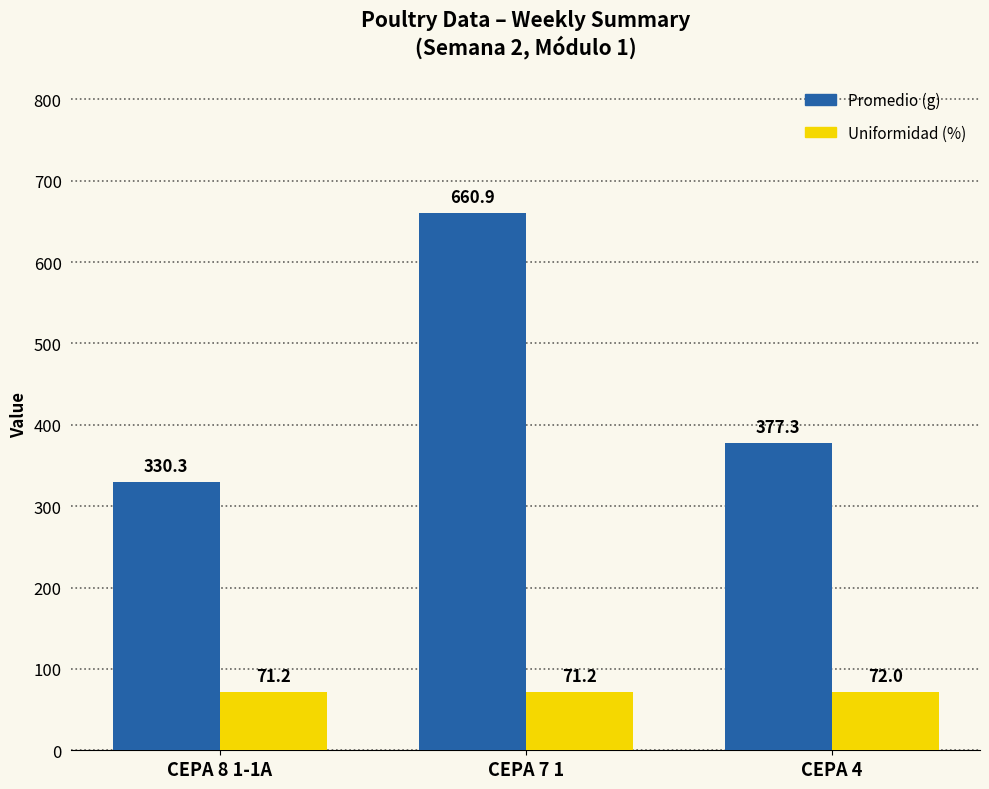

At which category is the sum across all series the highest?

CEPA 7 1